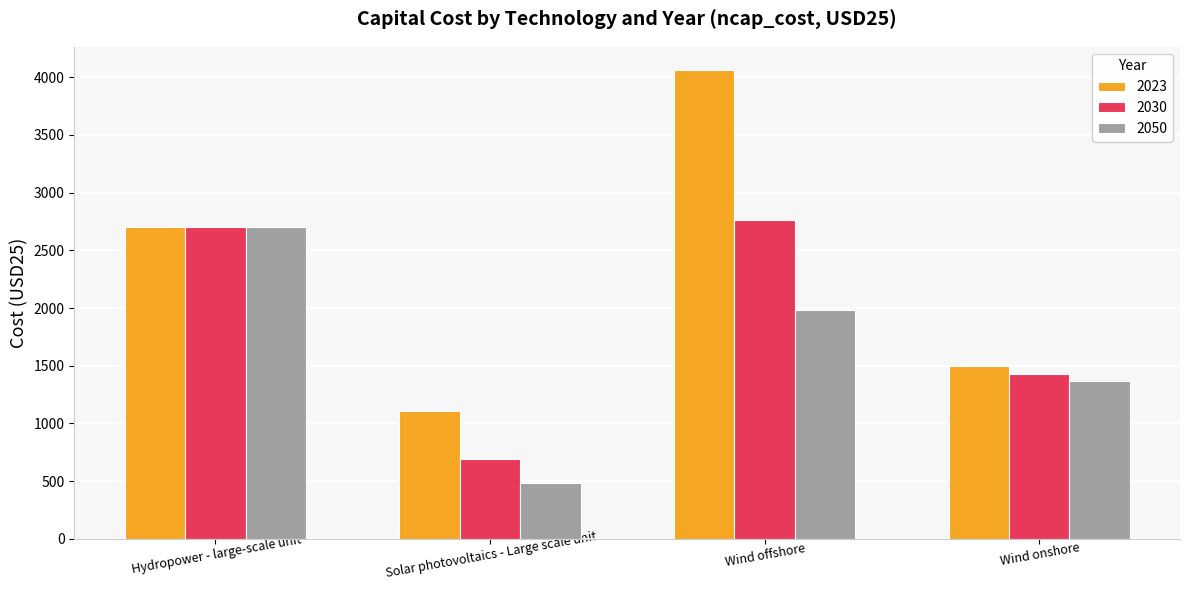

Rank the series by their maximum value, from highest to lowest.

2023, 2030, 2050